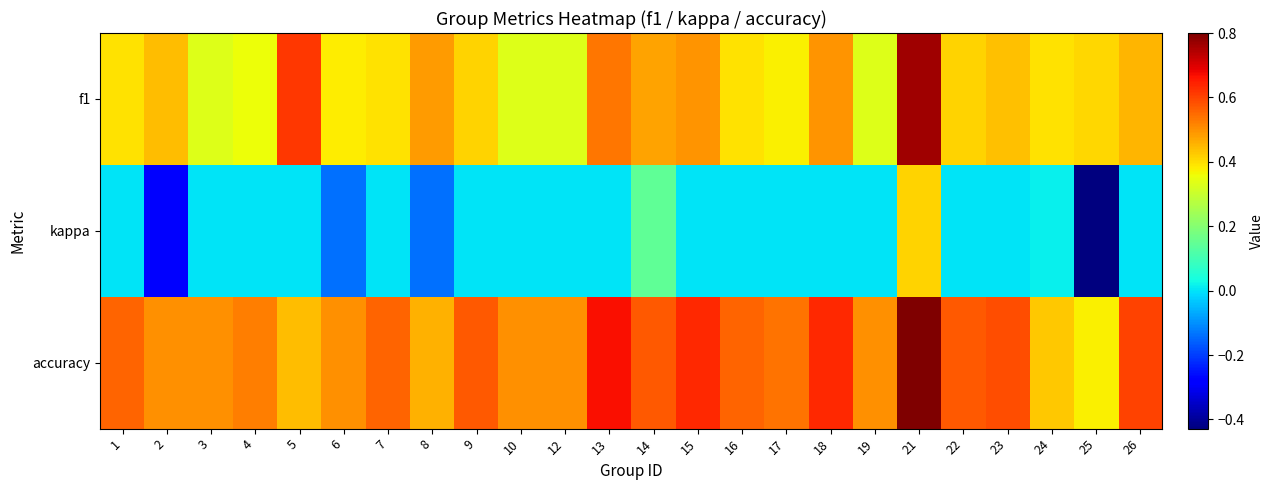

Between 3 and 7, which series saw the biggest shift?

f1